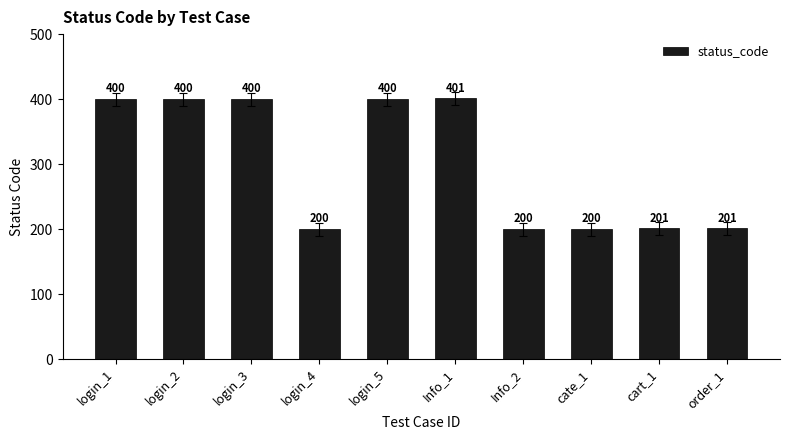

Which has a higher value, Info_2 or cart_1?

cart_1